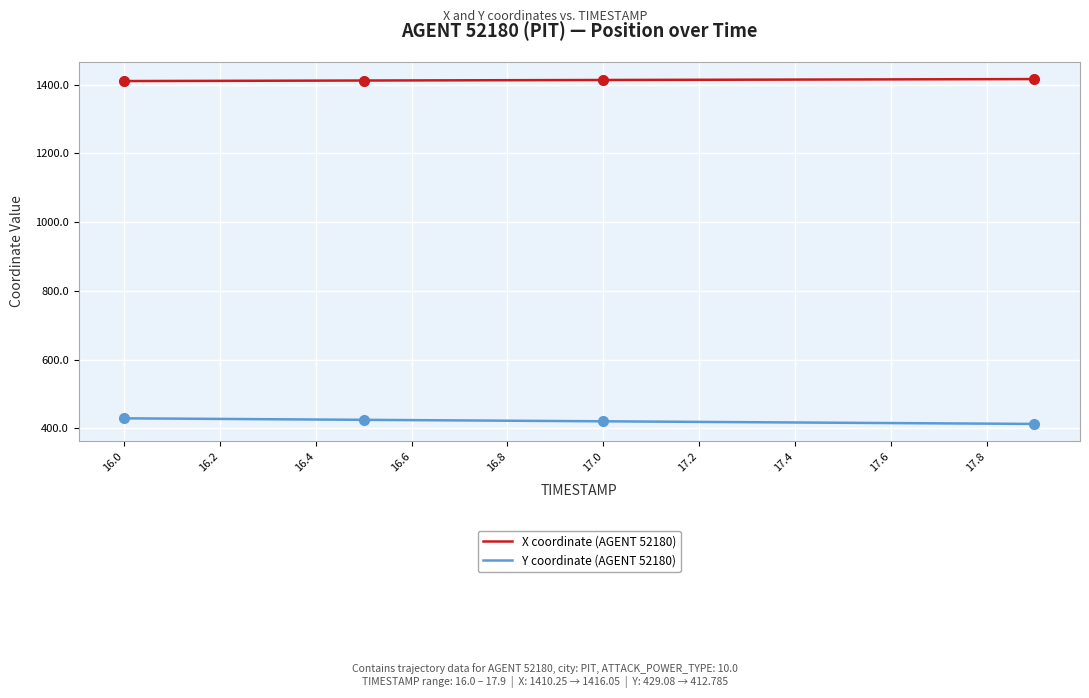

What is the smallest value displayed?

412.8